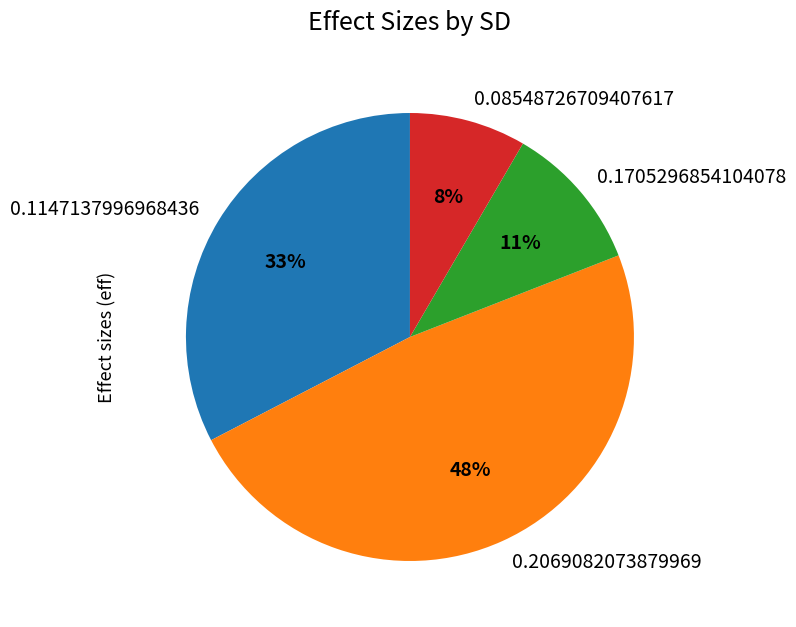

Which slice is the smallest?

0.08548726709407617